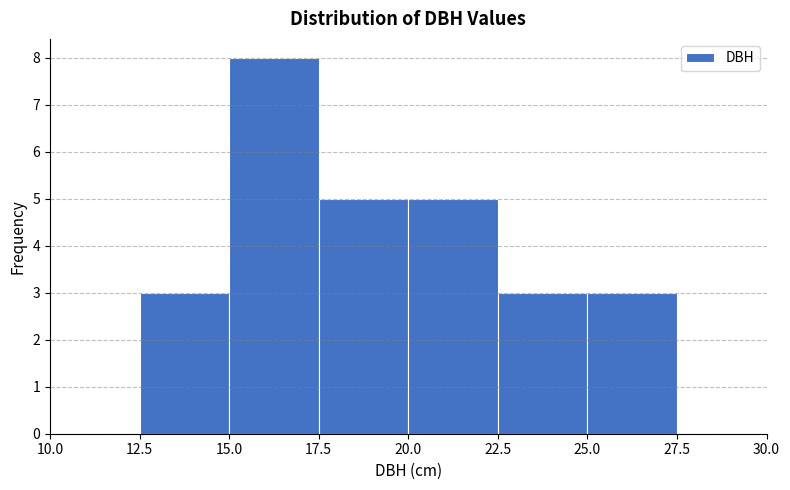

Reading left to right, transcribe this chart: for each bar, give the range it covers on the x-axis and its height. The values are not printed on the chart, so give them approximately, as read against the axis.

10.0 to 12.5: 0
12.5 to 15.0: 3
15.0 to 17.5: 8
17.5 to 20.0: 5
20.0 to 22.5: 5
22.5 to 25.0: 3
25.0 to 27.5: 3
27.5 to 30.0: 0